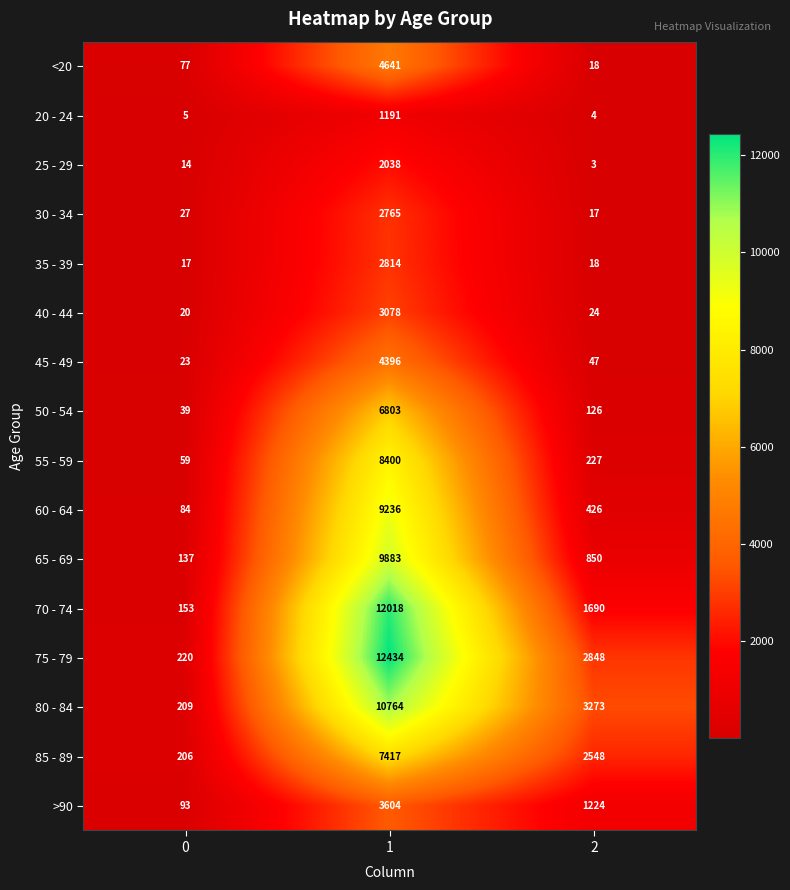

What is the greatest value displayed?

12434